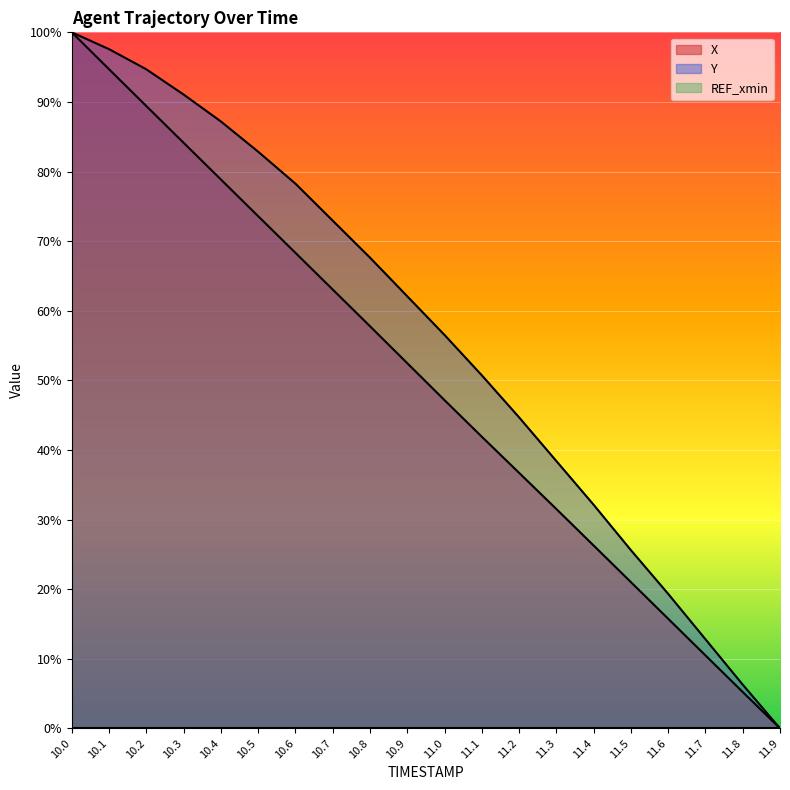

How many values in the X series exceed 52?

10